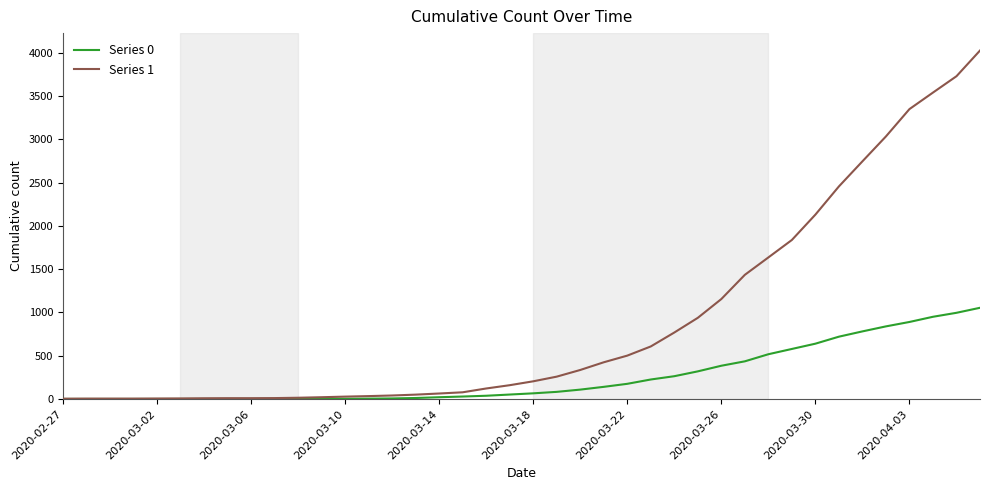

Which series has the largest total across all categories?

Series 1